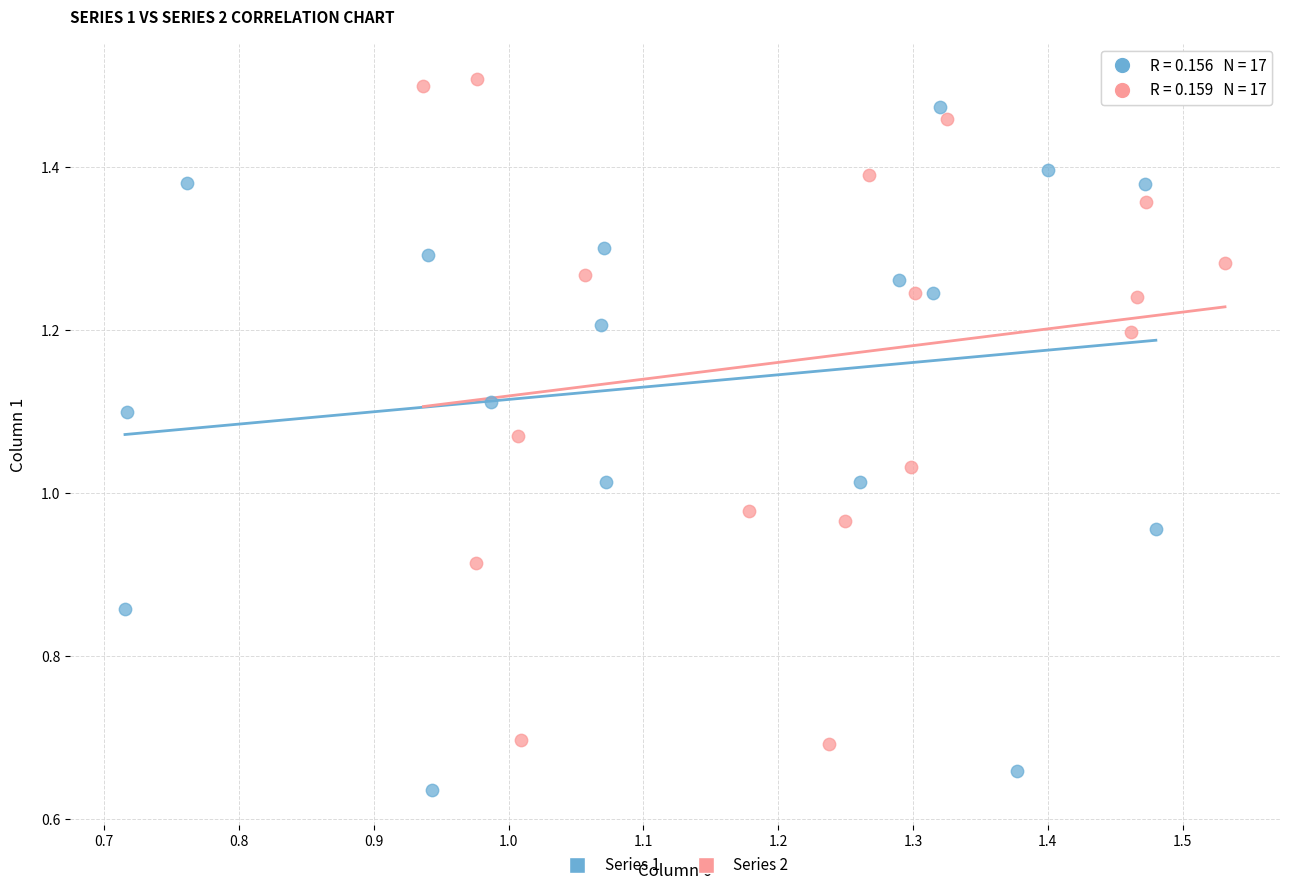

Which series reaches the minimum Y coordinate?

Series 1